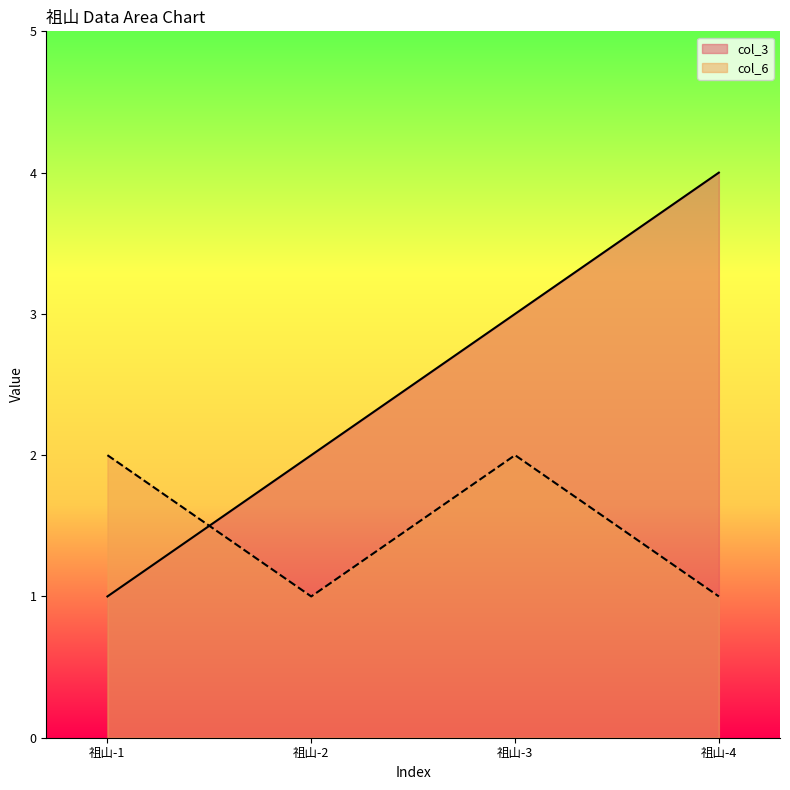

Between 祖山-2 and 祖山-4, which series saw the biggest shift?

col_3